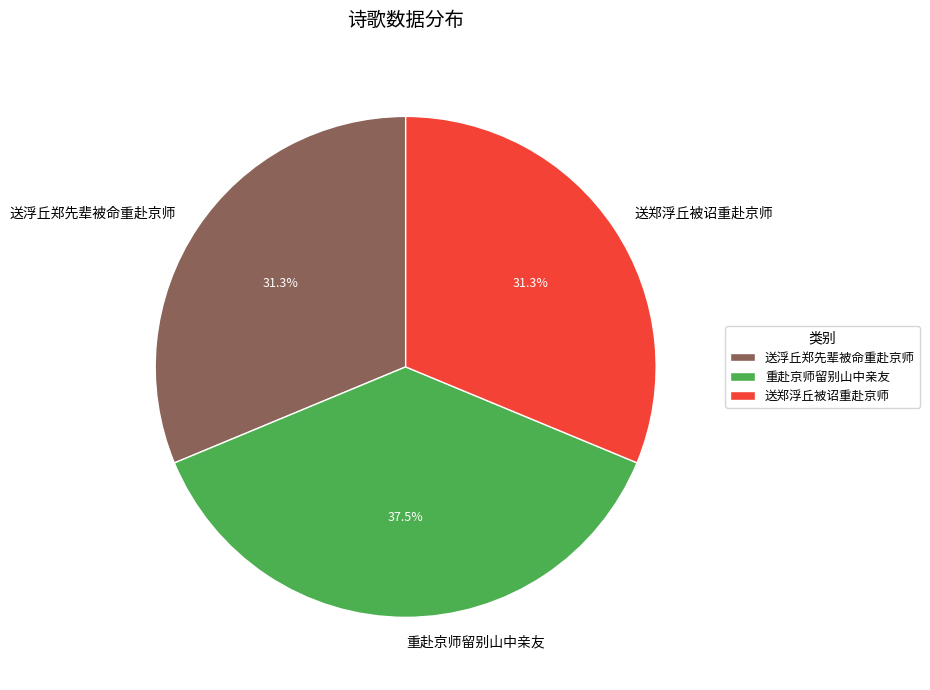

To the nearest percent, what is the combined percentage of 送浮丘郑先辈被命重赴京师 and 重赴京师留别山中亲友?

69%